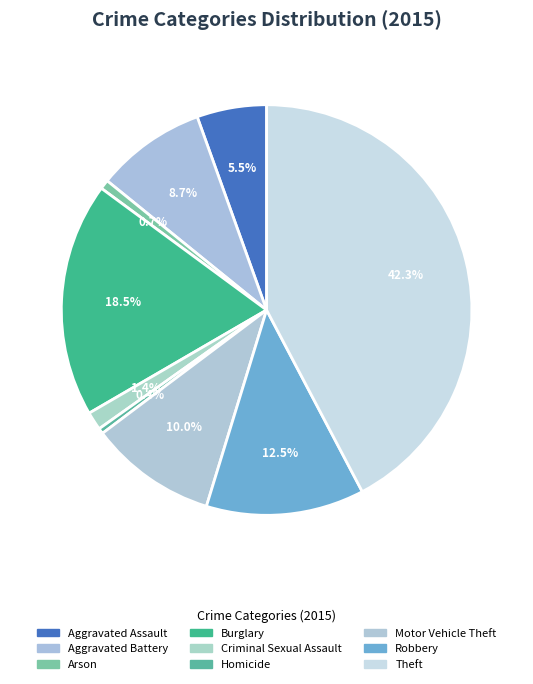

What is the ratio of the value at Criminal Sexual Assault to the value at Aggravated Assault?

0.3